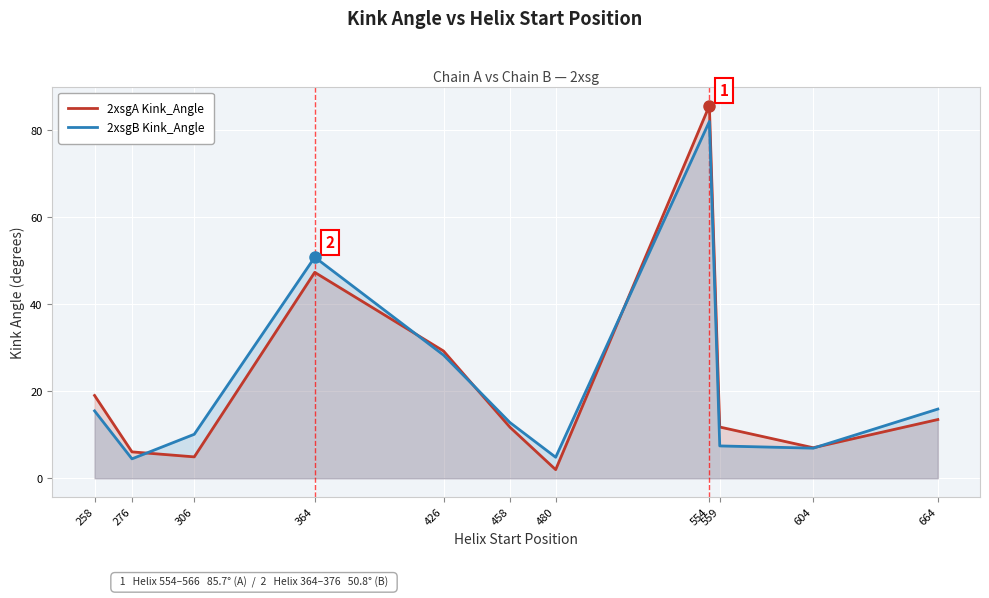

What value does the 2xsgB Kink_Angle series have at 554?

82.0